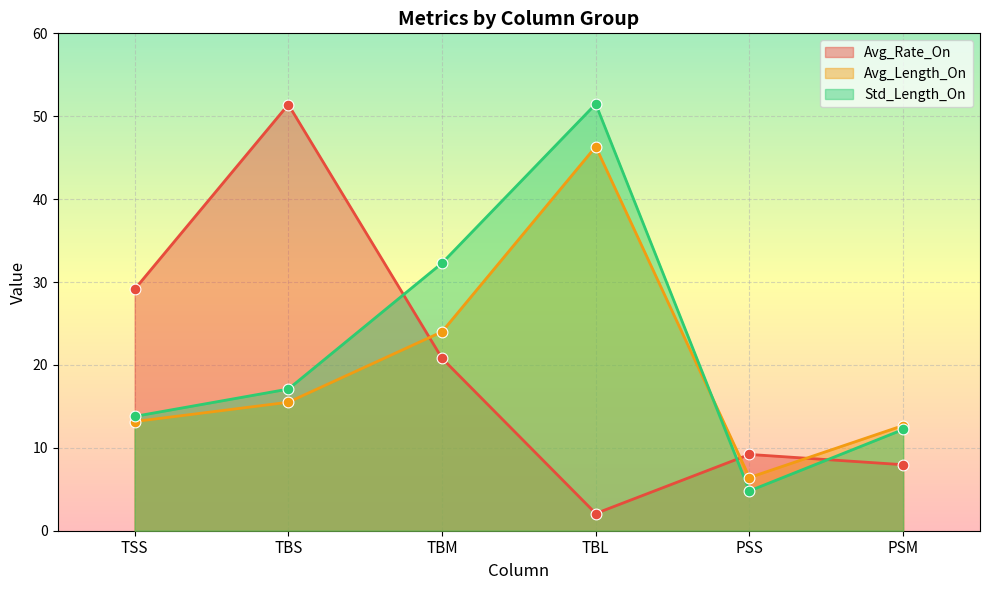

Which series has the largest total across all categories?

Std_Length_On